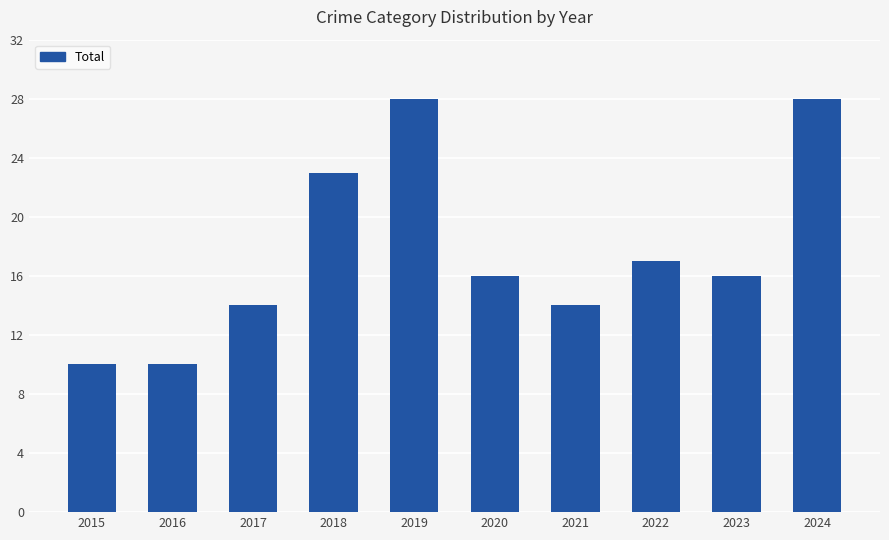

Where does the data first go above 16?

2018